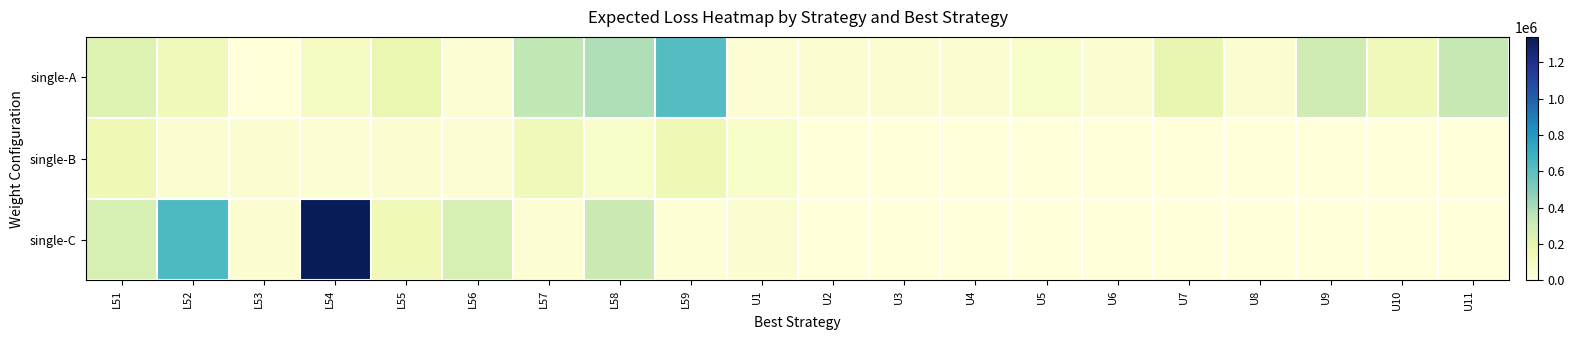

Reading left to right, what are all the values shown in this chart?

single-A: L51=234500	L52=134000	L53=0	L54=90400	L55=178950	L56=30150	L57=349750	L58=389950	L59=613150	U1=26800	U2=40200	U3=40200	U4=40200	U5=67000	U6=40200	U7=191400	U8=40200	U9=297600	U10=134000	U11=339000
single-B: L51=148800	L52=40200	L53=40200	L54=26800	L55=40200	L56=26800	L57=135600	L58=67000	L59=148800	U1=67000	U2=0	U3=0	U4=0	U5=0	U6=0	U7=0	U8=0	U9=0	U10=0	U11=0
single-C: L51=271200	L52=638000	L53=40200	L54=1339800	L55=140700	L56=271200	L57=26800	L58=319000	L59=16080	U1=40200	U2=0	U3=0	U4=0	U5=0	U6=0	U7=0	U8=0	U9=0	U10=0	U11=0